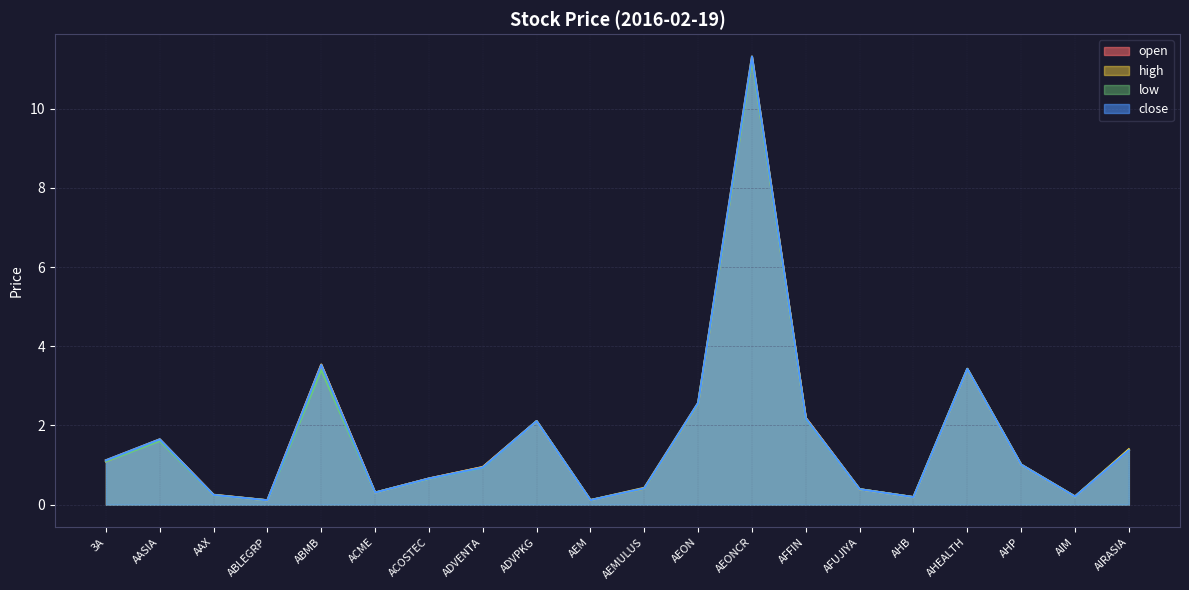

What is the maximum value for high?

11.3